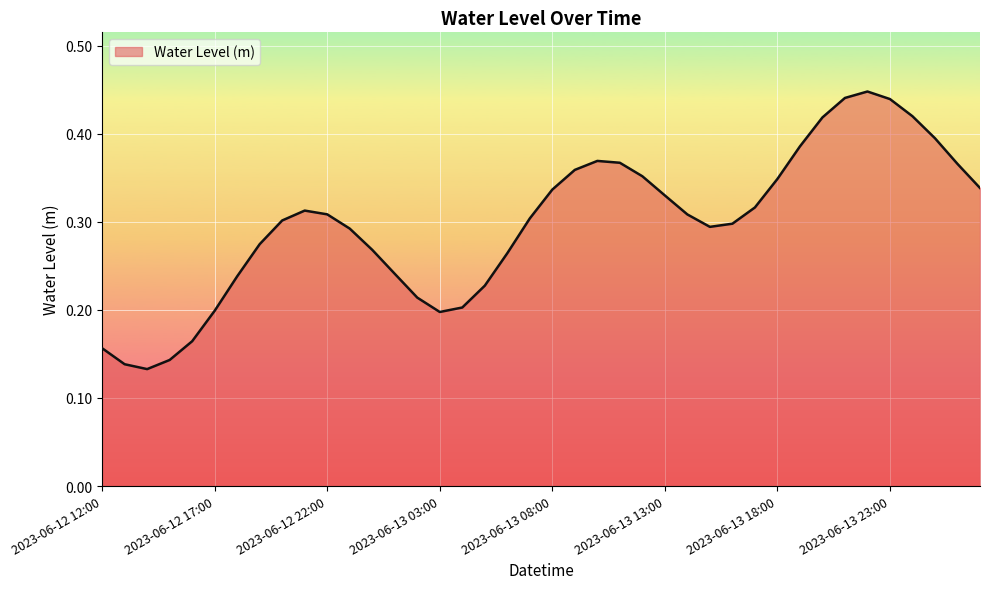

How many lines are shown in the chart?

1